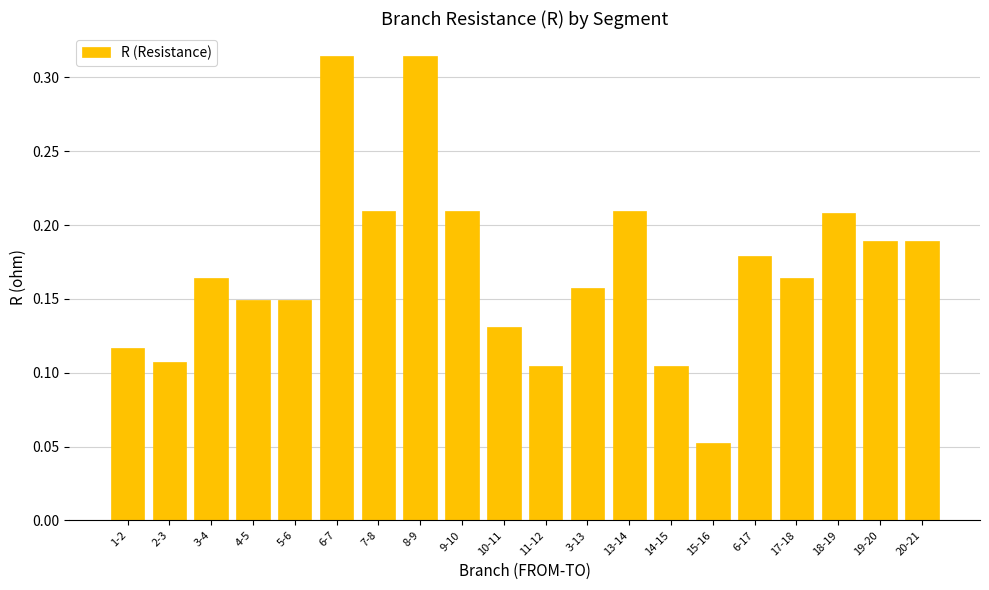

What is the label of the 14th bar from the right?

7-8